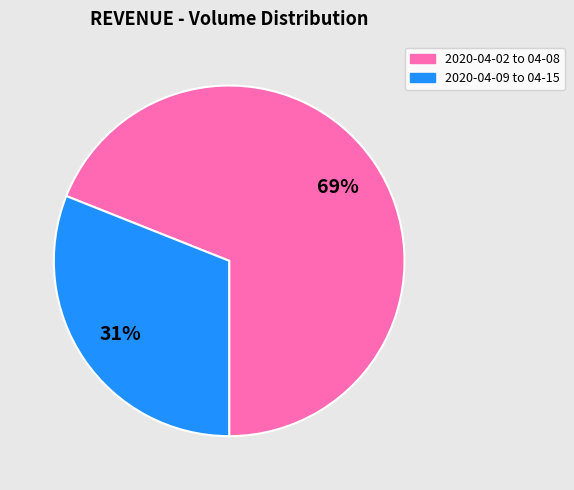

To the nearest percent, what is the average slice percentage?

50%